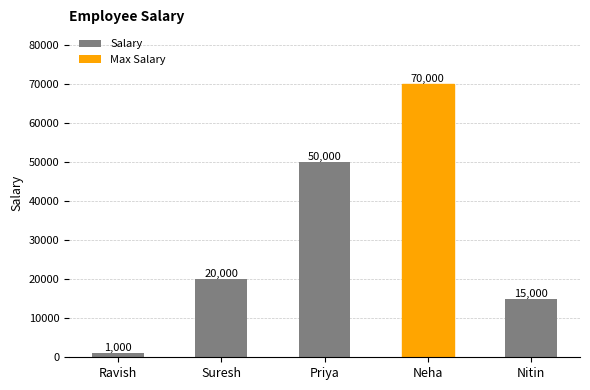

Does the chart contain any negative values?

No